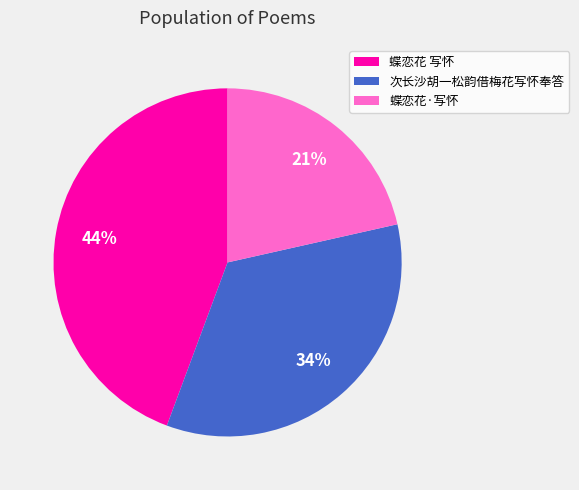

The 蝶恋花 写怀 slice represents 44% of the pie. True or false?

True